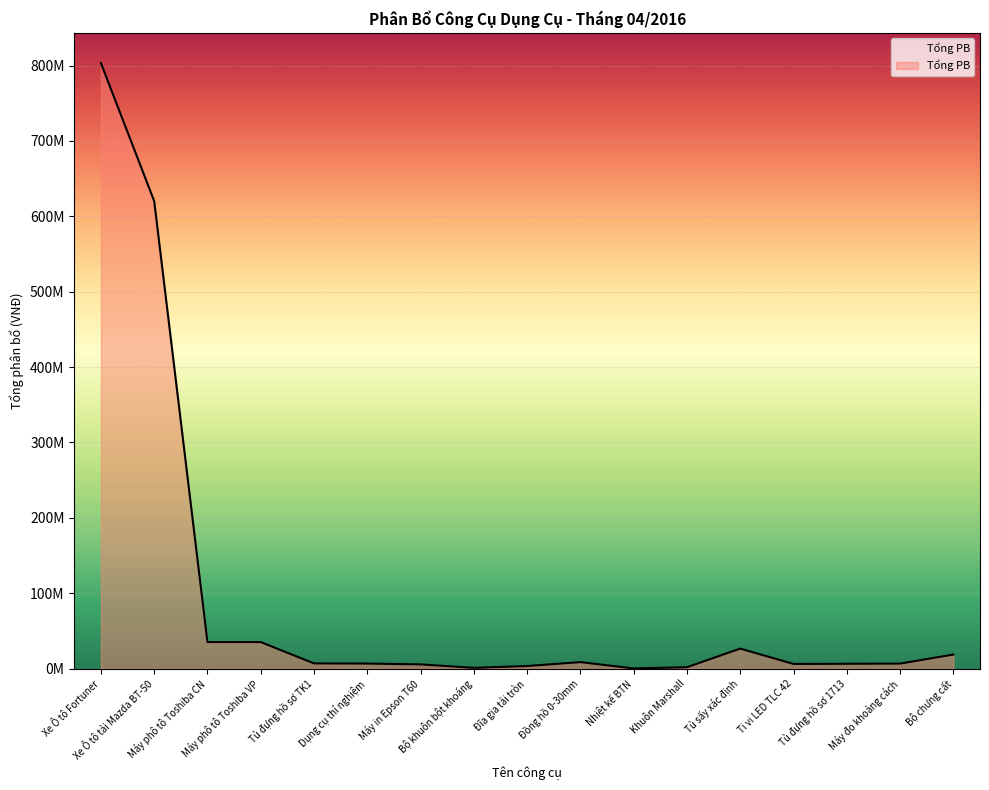

Is this an area chart (filled region under the line)?

Yes